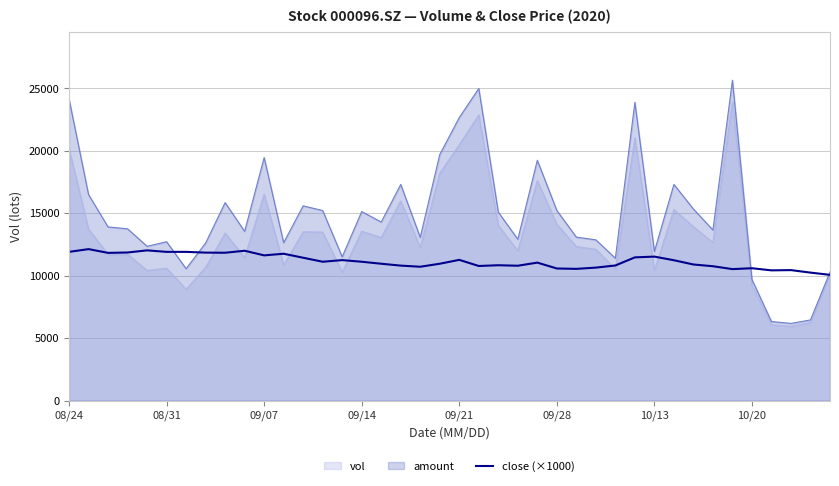

The value of amount at 10/13 is 15680.0. True or false?

False